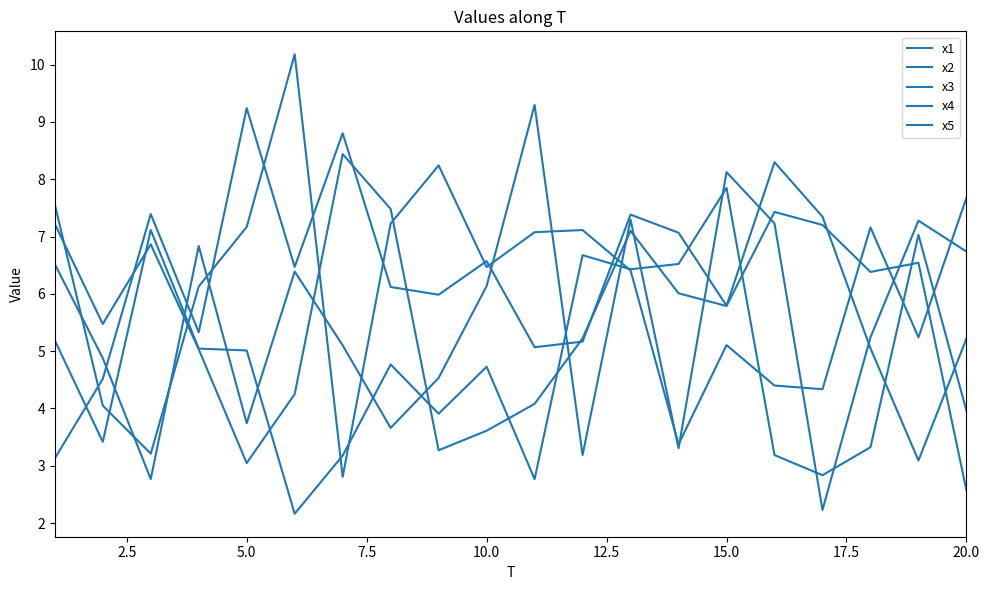

Is this an area chart (filled region under the line)?

No